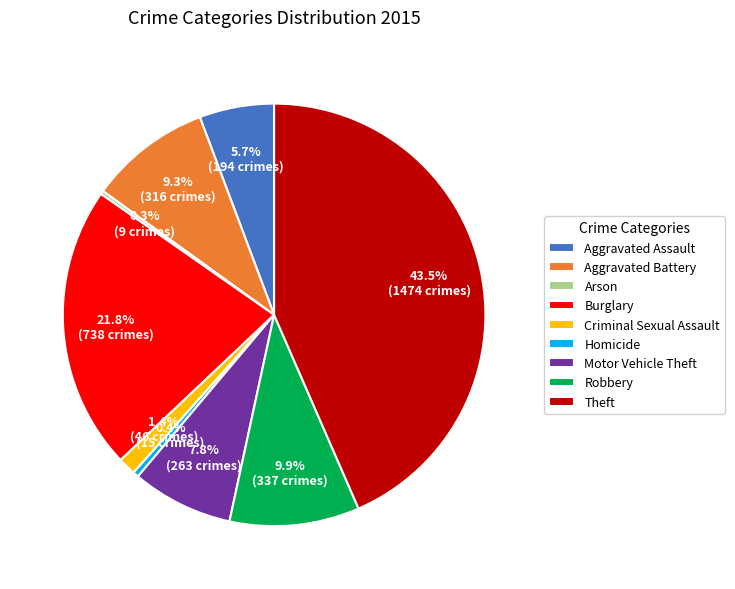

What is the largest slice in the pie chart?

Theft